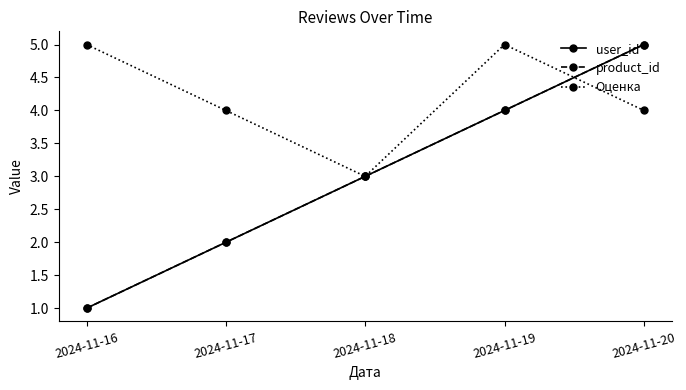

What is the value of the product_id point at the 2nd from the left?

2